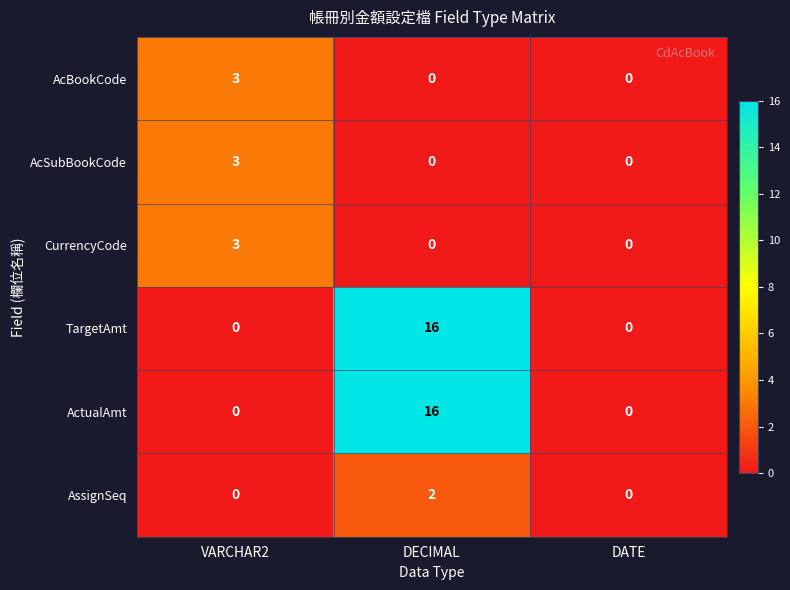

How many distinct data groups are displayed?

6